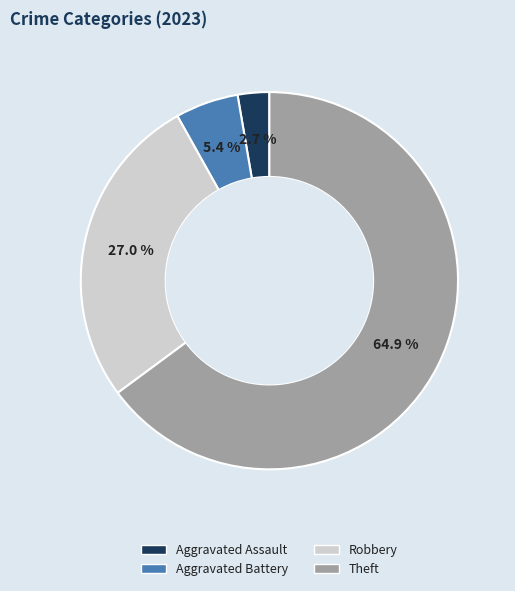

Does any single category account for the majority?

Yes